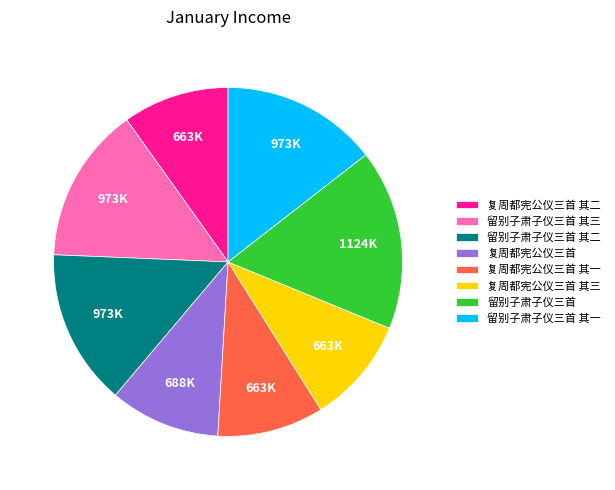

The 留别子肃子仪三首 其二 slice represents 14% of the pie. True or false?

True